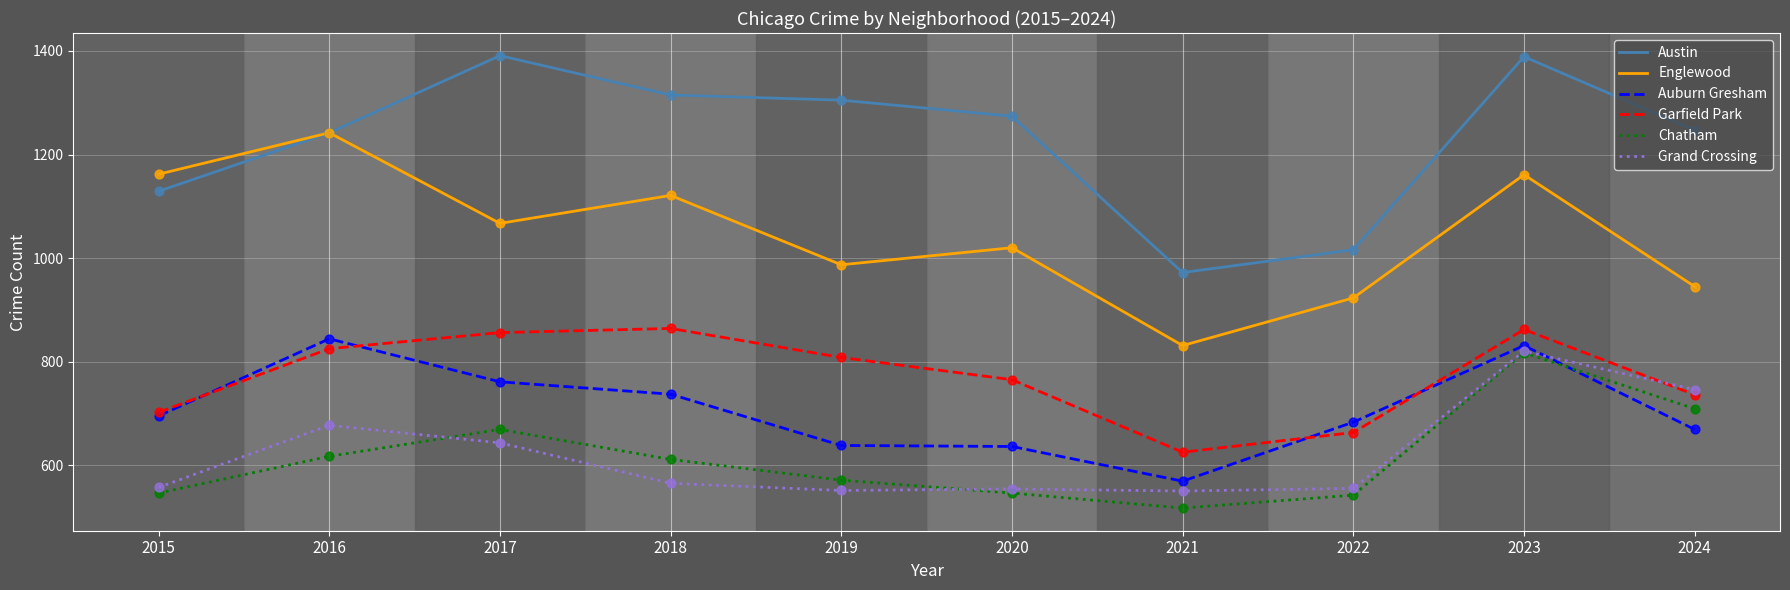

What is the difference between the highest and lowest values at 2016?

625